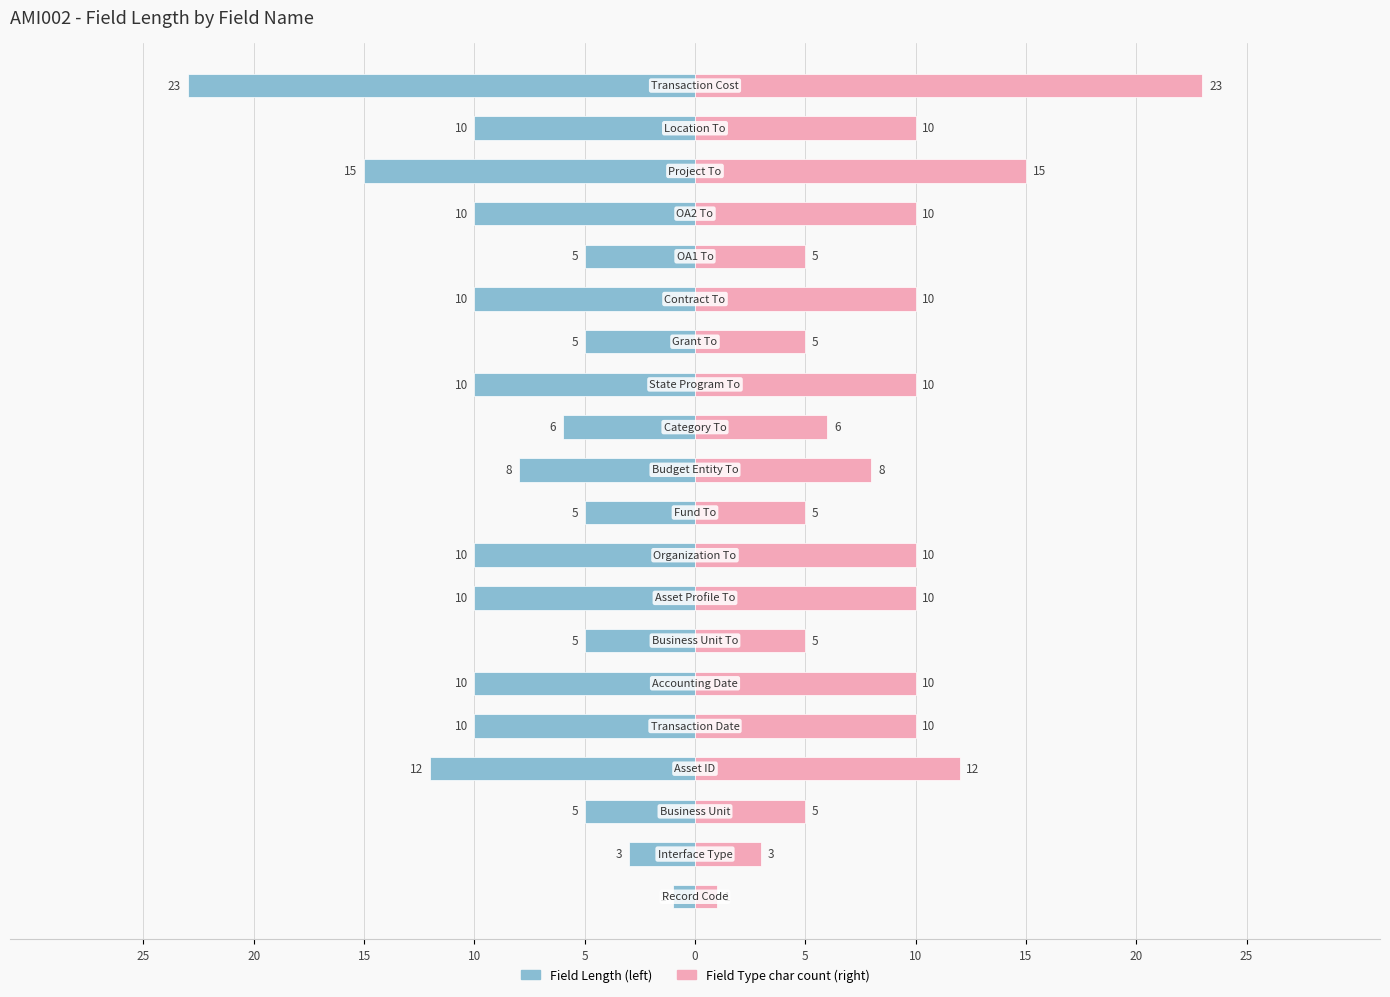

How many bars are there in total?

40